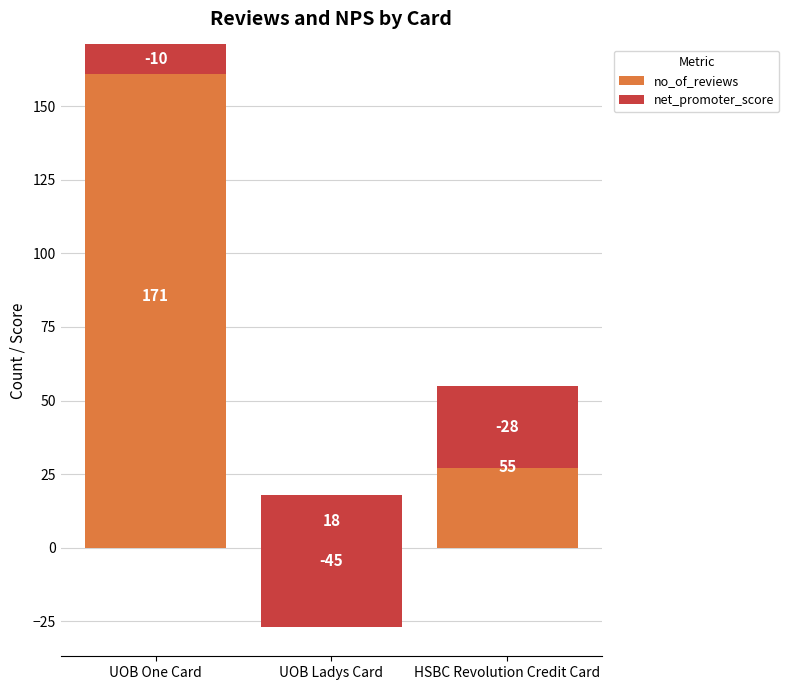

At which category does the chart reach its minimum across all series?

UOB Ladys Card